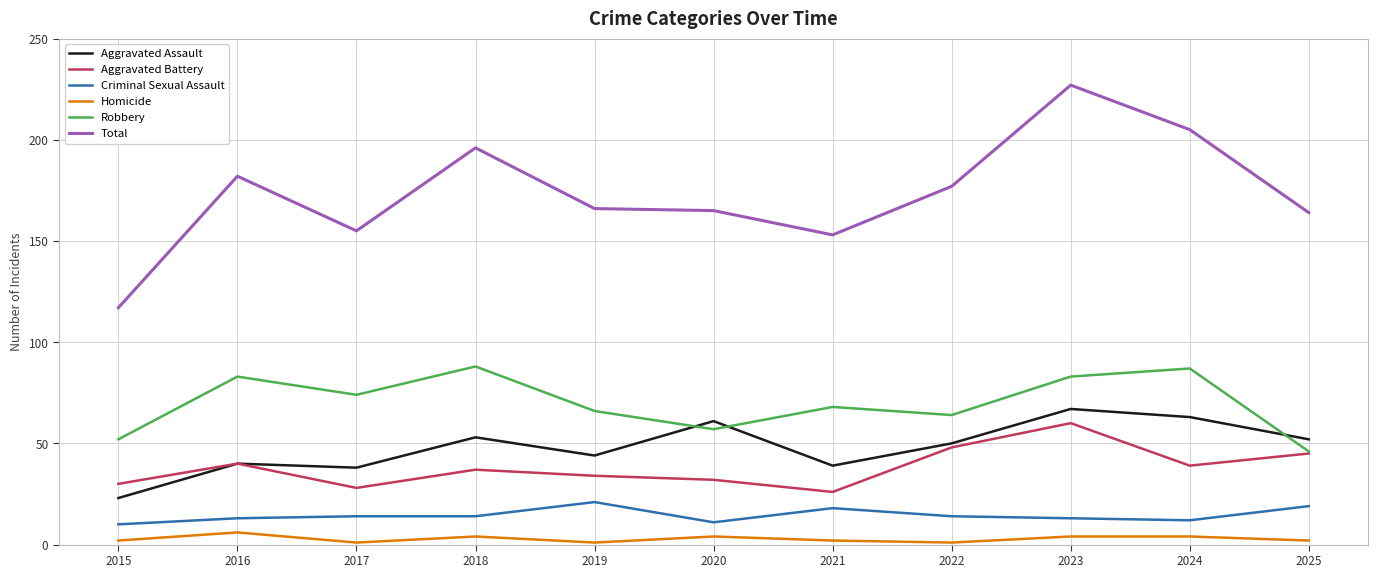

Read the Robbery value at 2016.

83